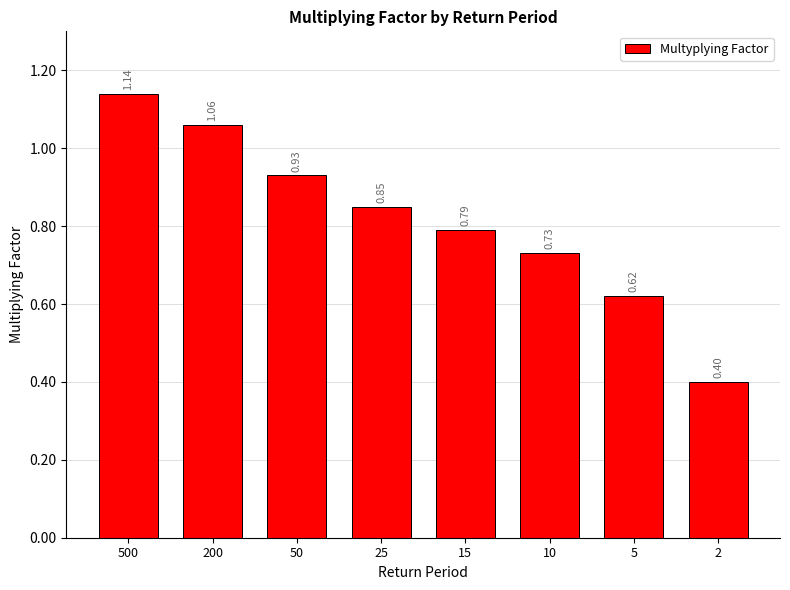

List the labels in order of value, largest first.

500, 200, 50, 25, 15, 10, 5, 2